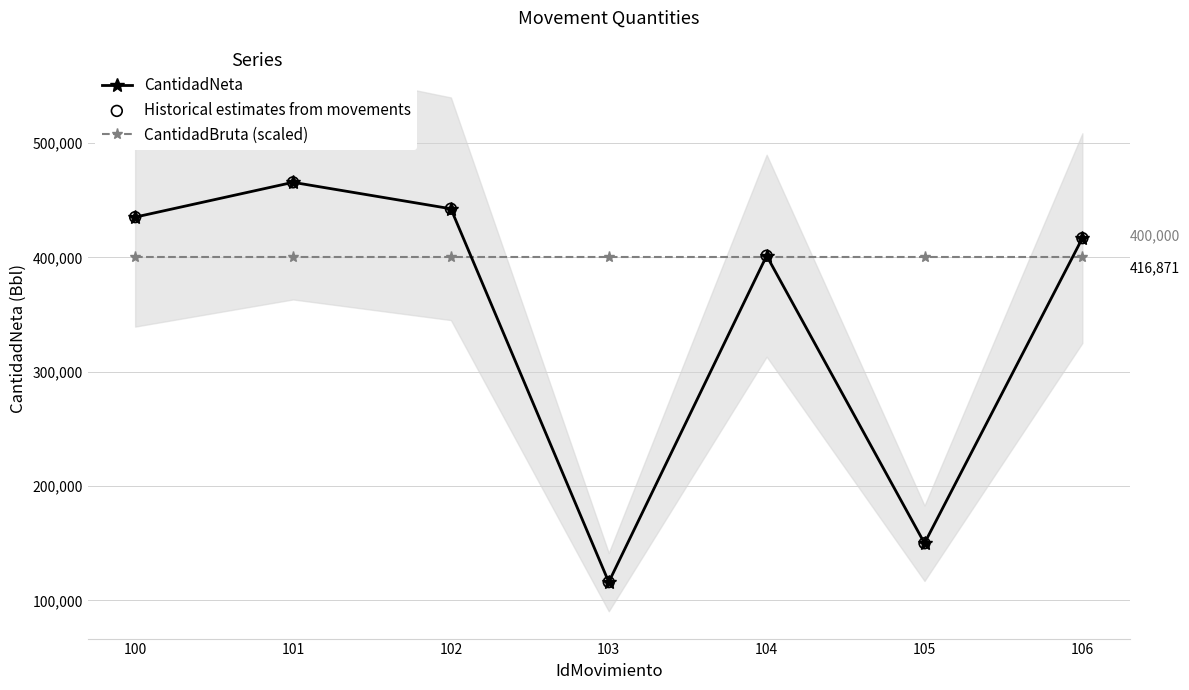

What is the total value across all series at 103?

632000.5